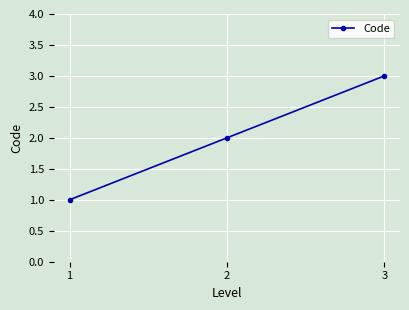

What is the value of the 2nd point from the left?

2